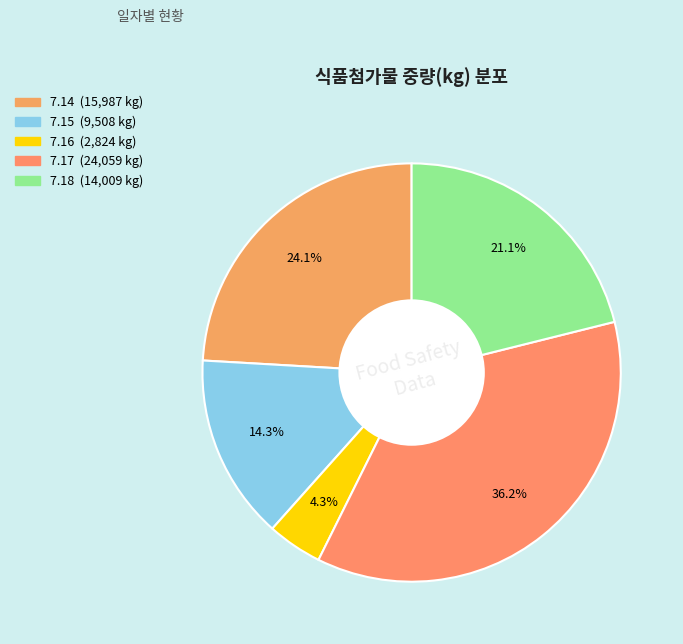

To the nearest percent, what is the difference between the 7.18 and 7.14 slice percentages?

3%